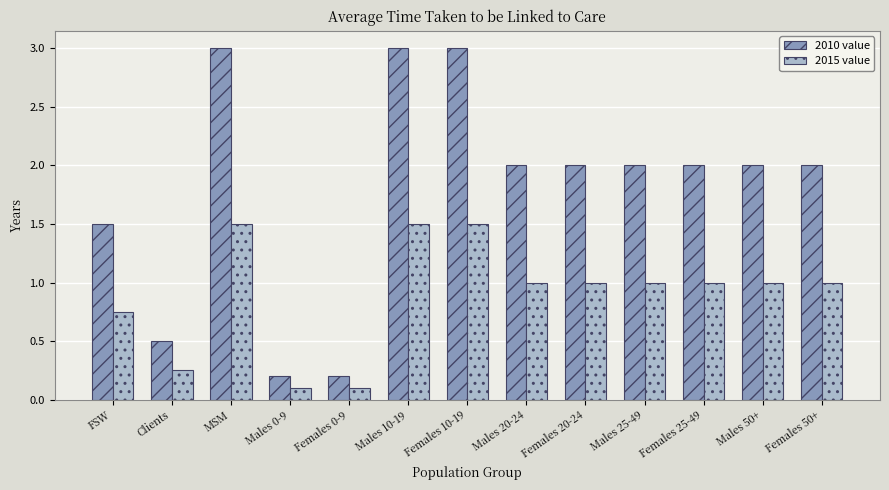

What is the maximum value shown in the chart?

3.0